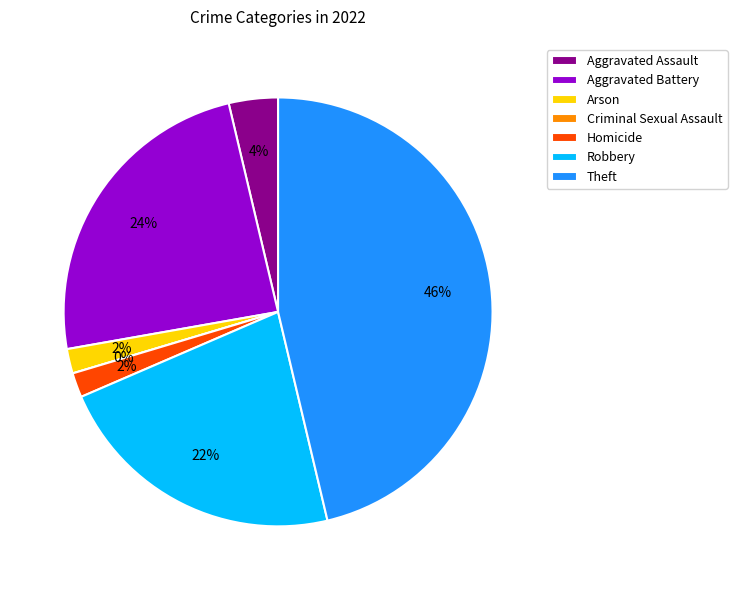

To the nearest percent, what percentage of the pie is Aggravated Battery?

24%